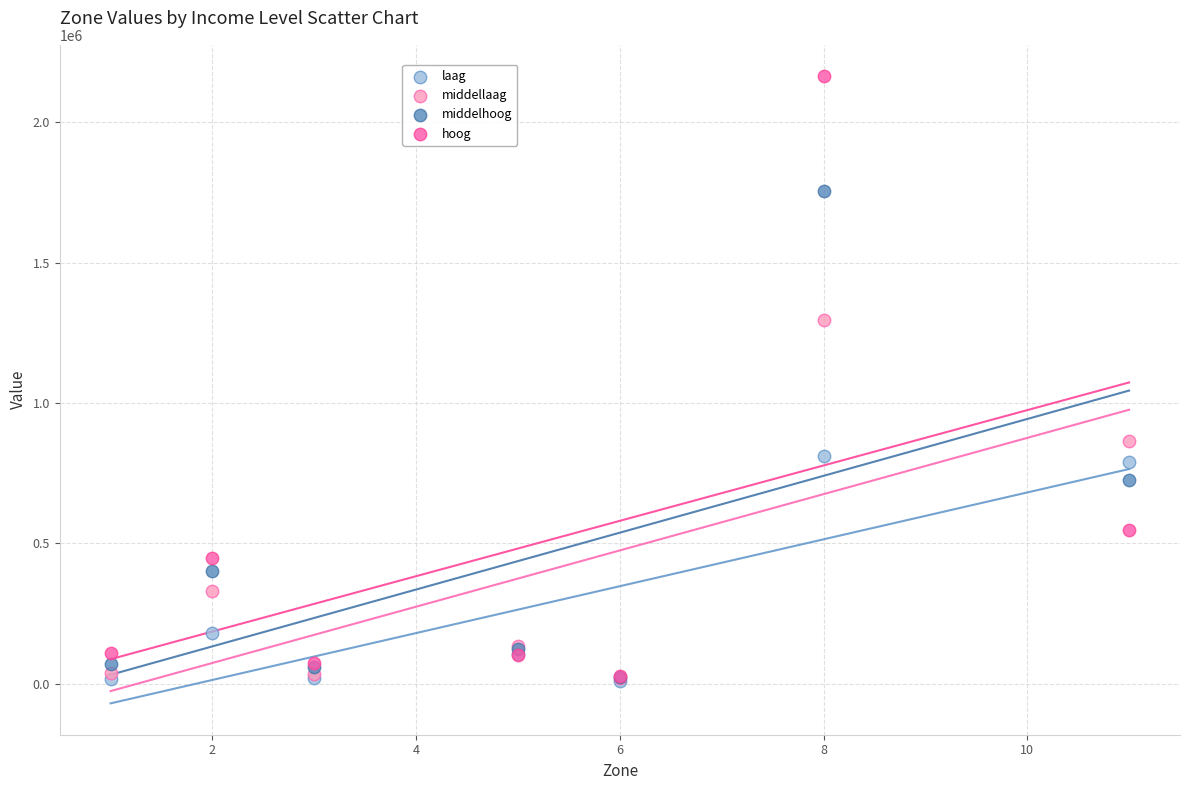

In the hoog series, what Y value is closest to 1095084?

547400